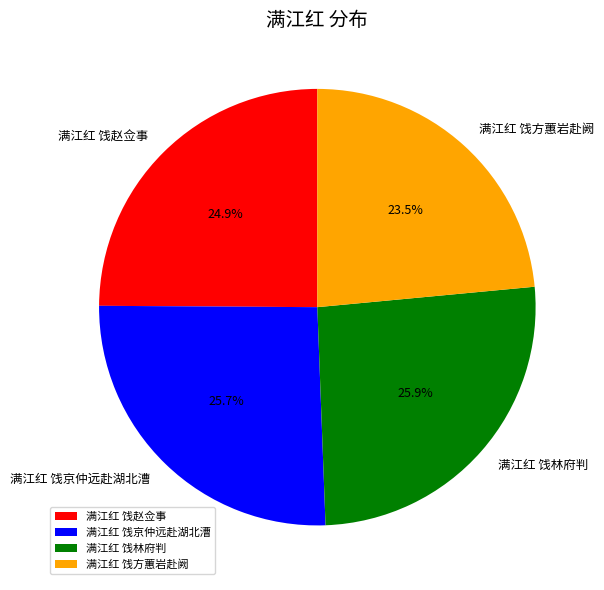

Approximately how many times larger is the value at 满江红 饯林府判 compared to 满江红 饯赵佥事?

1.0